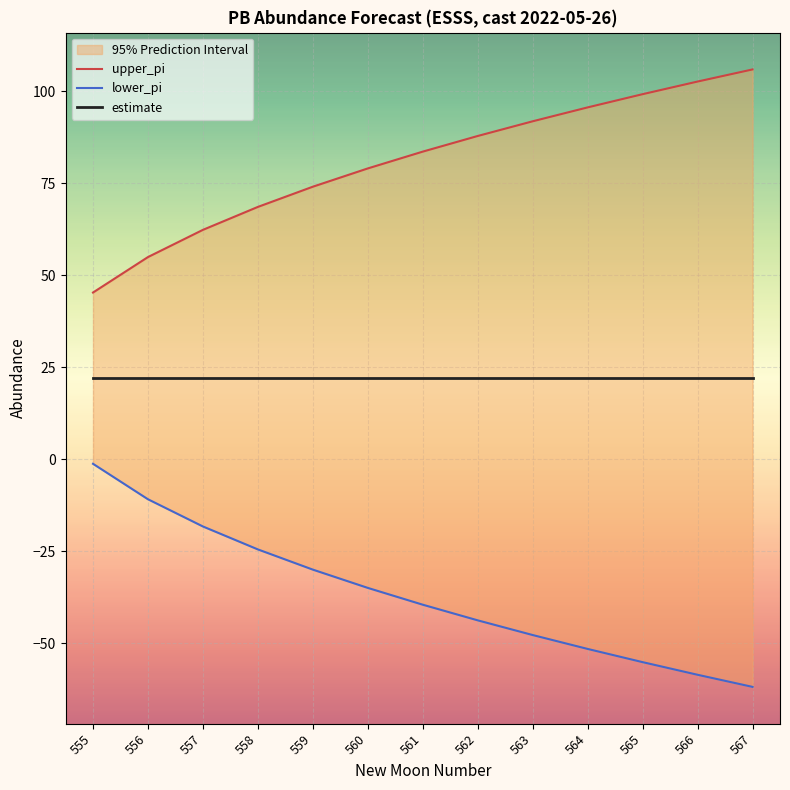

Is it true that estimate equals 22.0 at 567?

True